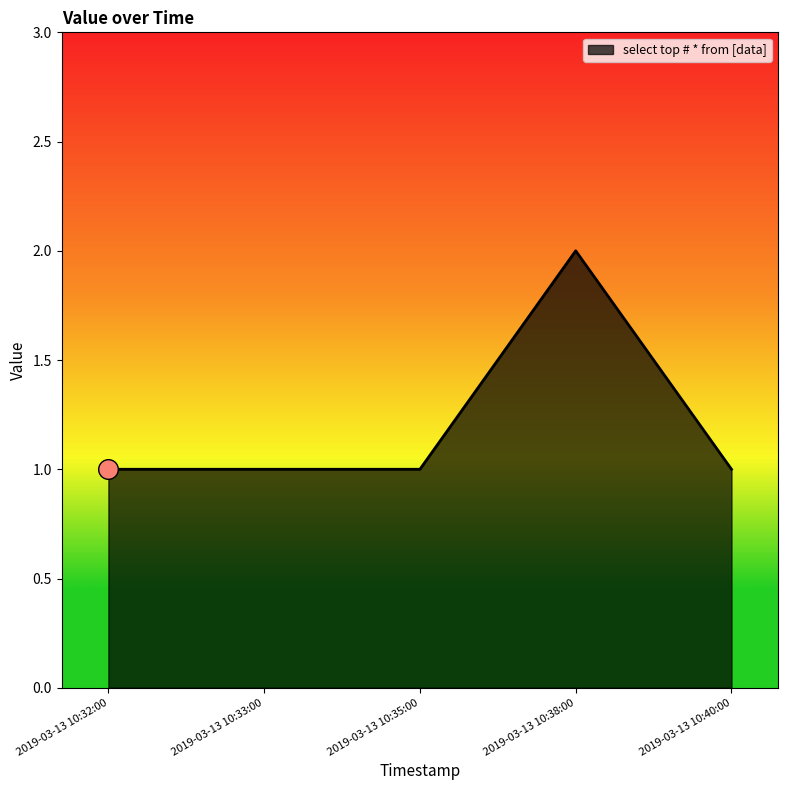

Between 2019-03-13 10:32:00 and 2019-03-13 10:38:00, which is larger?

2019-03-13 10:38:00